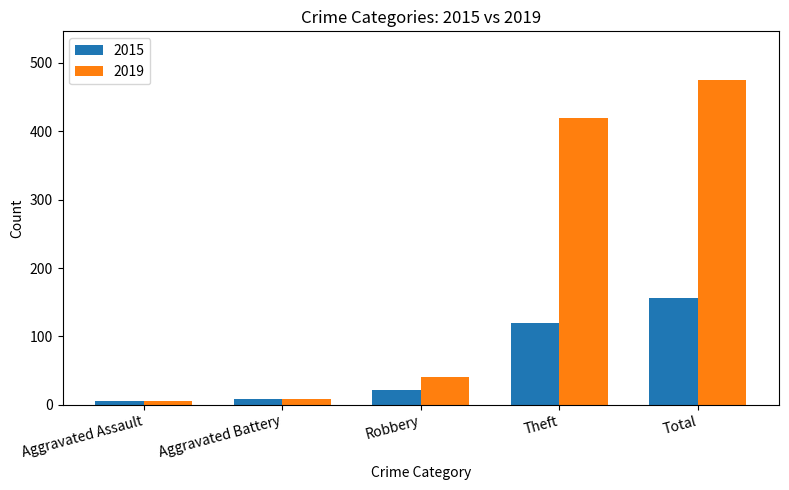

The value of 2015 at Aggravated Assault is 5. True or false?

True